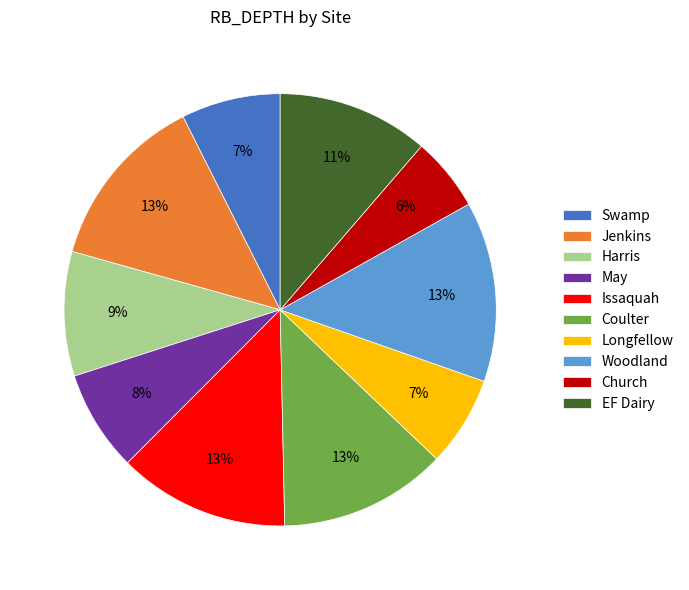

To the nearest percent, what is the difference between the Woodland and EF Dairy slice percentages?

2%